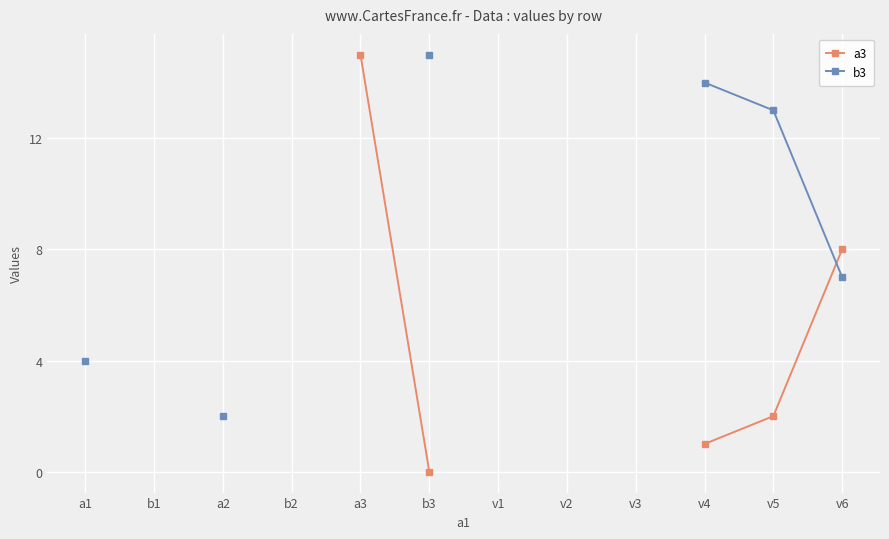

True or false: a3 has more than 0 interior local peaks.

False